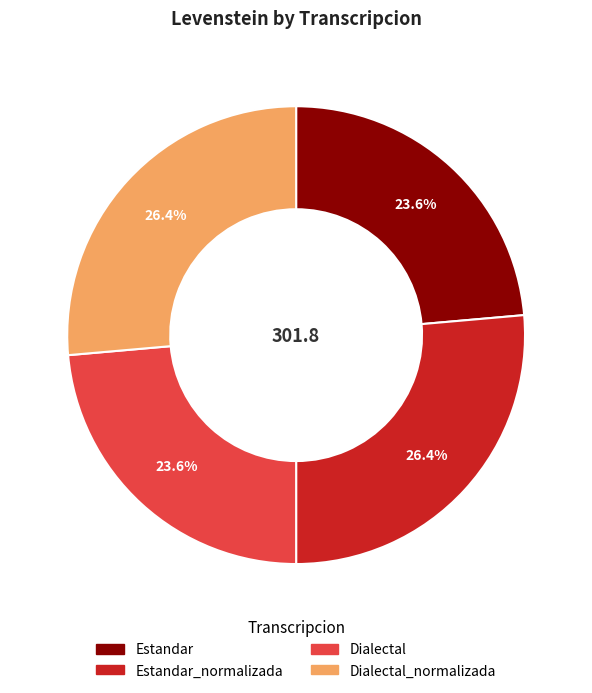

Is there any slice that represents more than half of the pie?

No